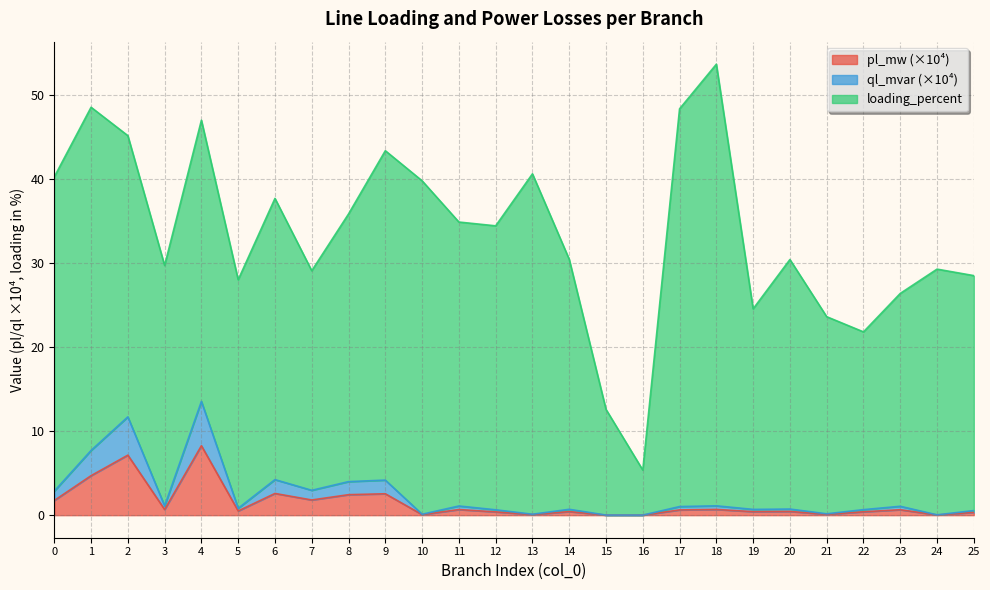

What is the maximum value for ql_mvar?

13.6